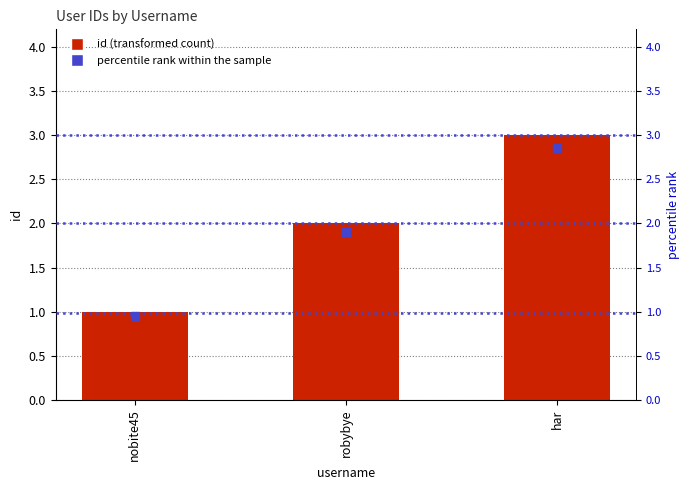

Which series contains the lowest Y value?

percentile rank within the sample